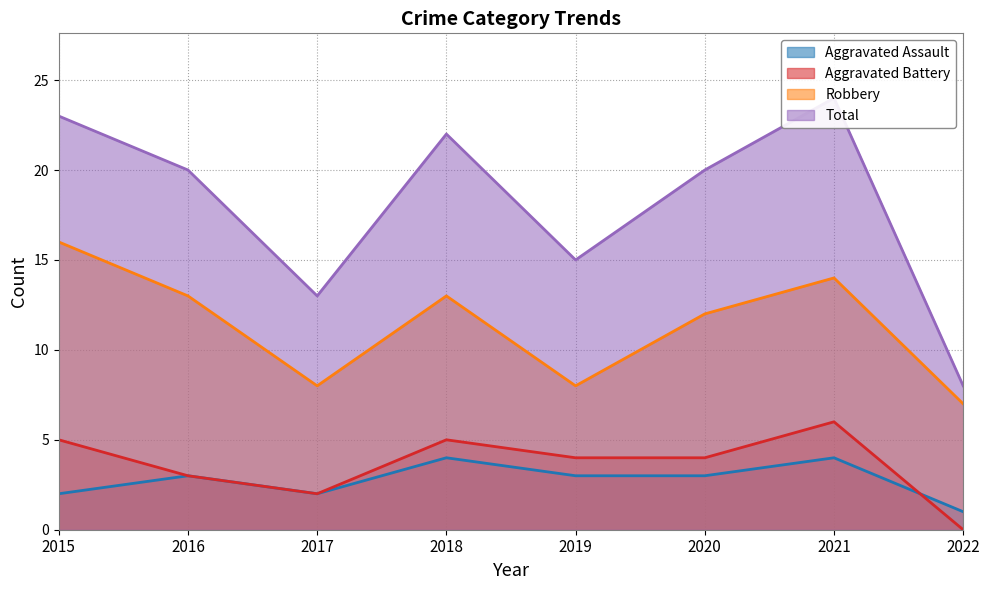

The Robbery series shows 4 at 2019. True or false?

False